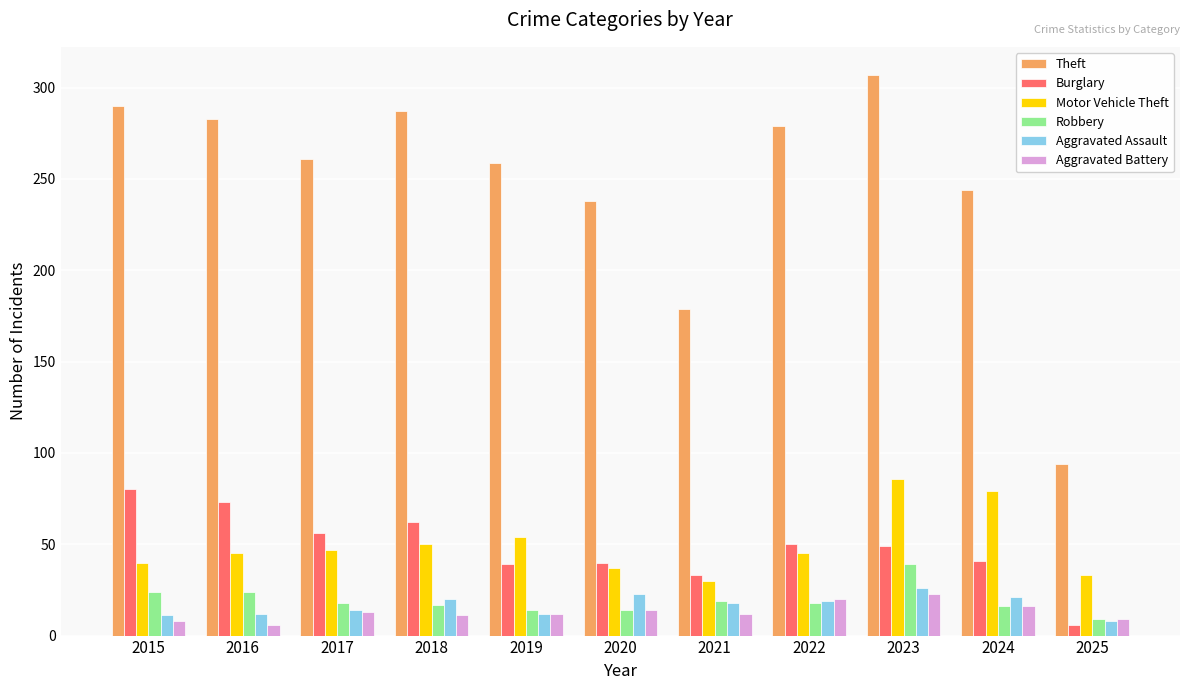

How many categories are shown in the chart?

11